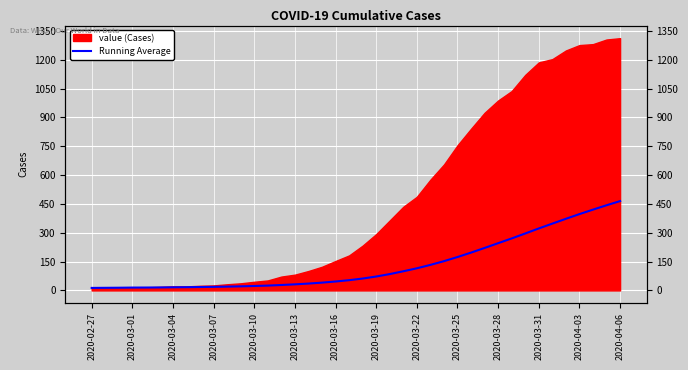

The value at 17 is 40.5. True or false?

True